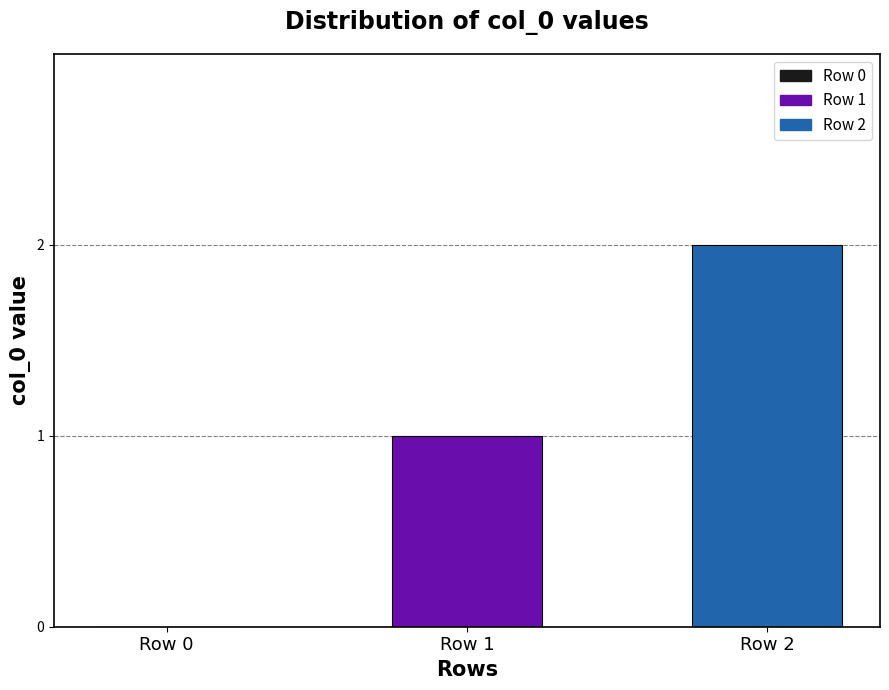

True or false: the data shows -1 at Row 0.

False